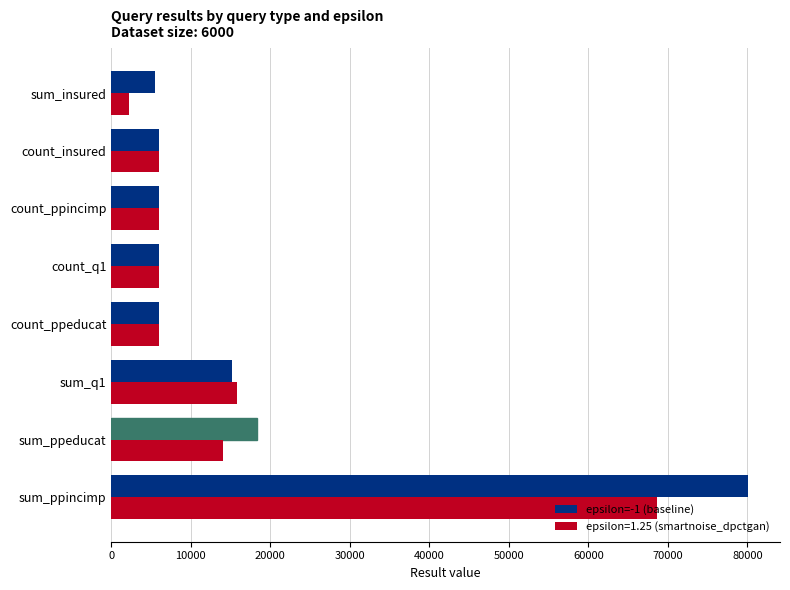

Rank the series at sum_ppeducat from highest to lowest value.

epsilon=-1 (baseline), epsilon=1.25 (smartnoise_dpctgan)